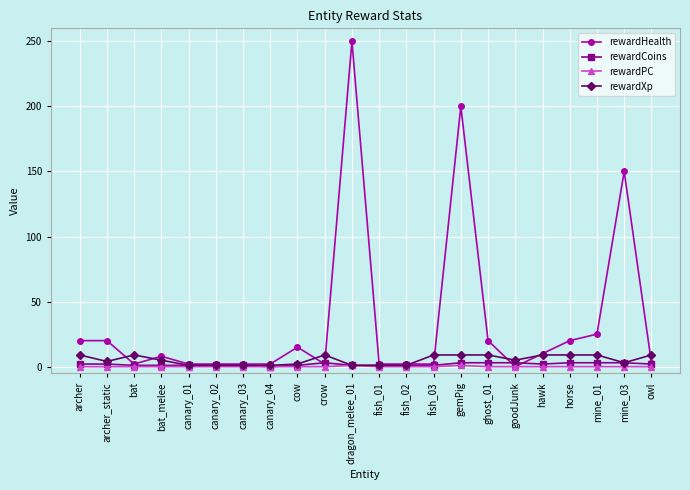

What is the total value across all series at fish_02?

4